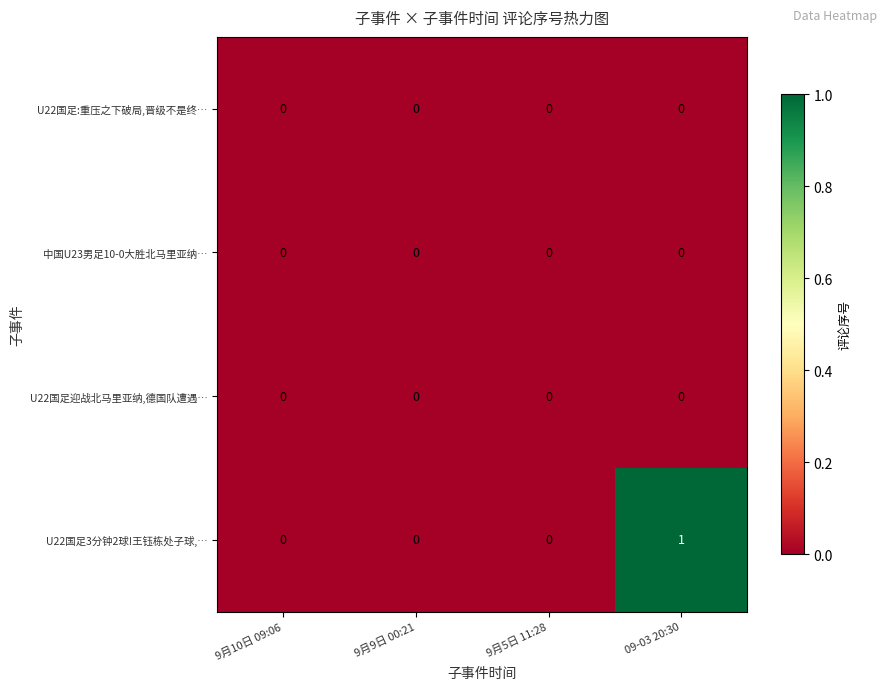

The value of U22国足:重压之下破局,晋级不是终… at 9月10日 09:06 is 0. True or false?

True